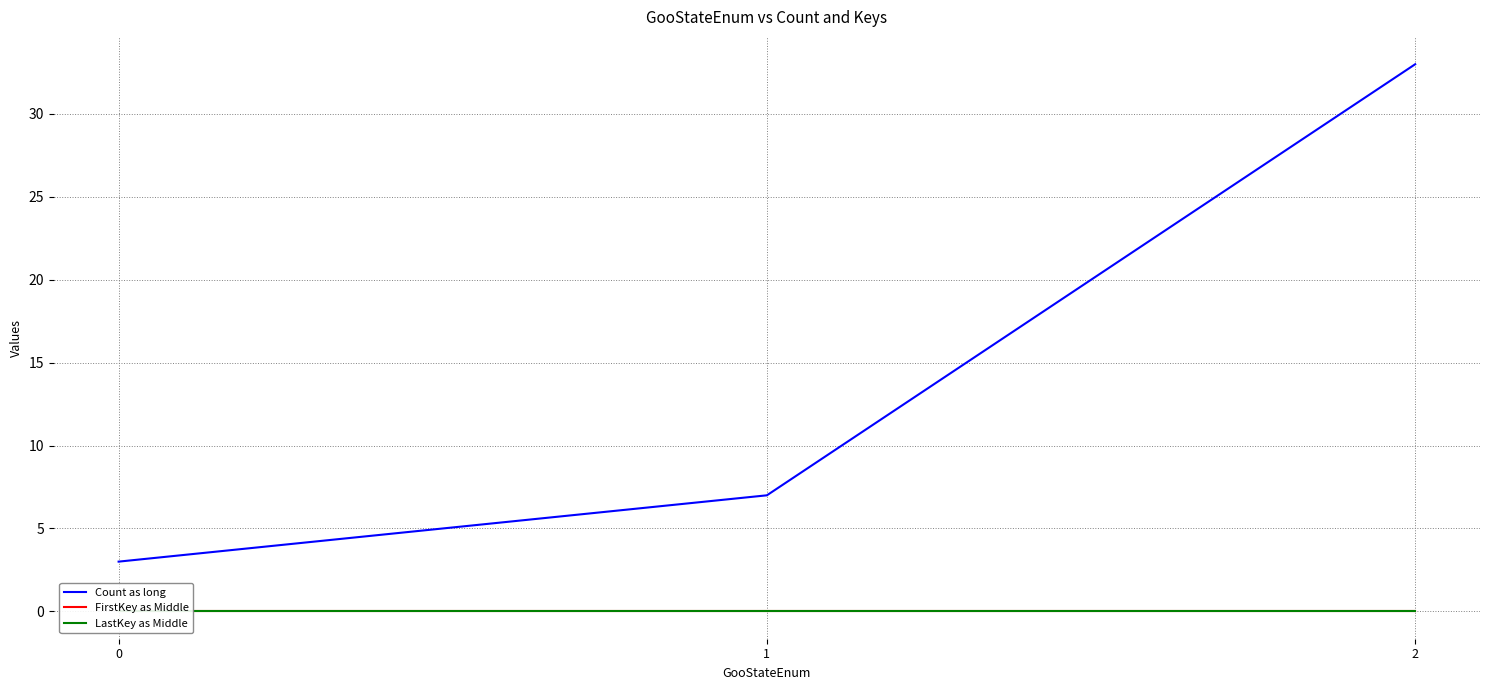

How many values in the Count as long series are below 7?

1